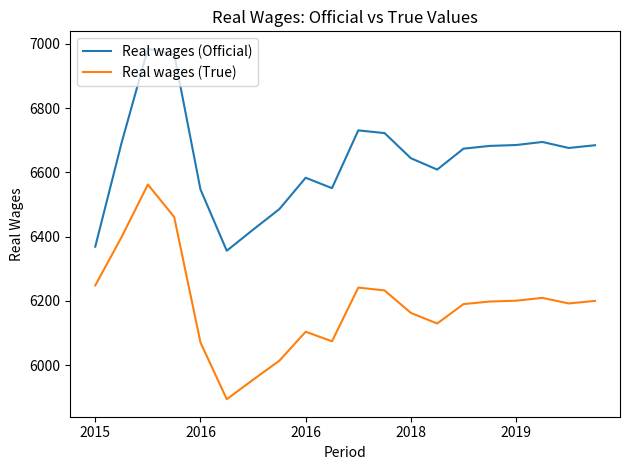

Which series has the largest total across all categories?

Real wages (Official)